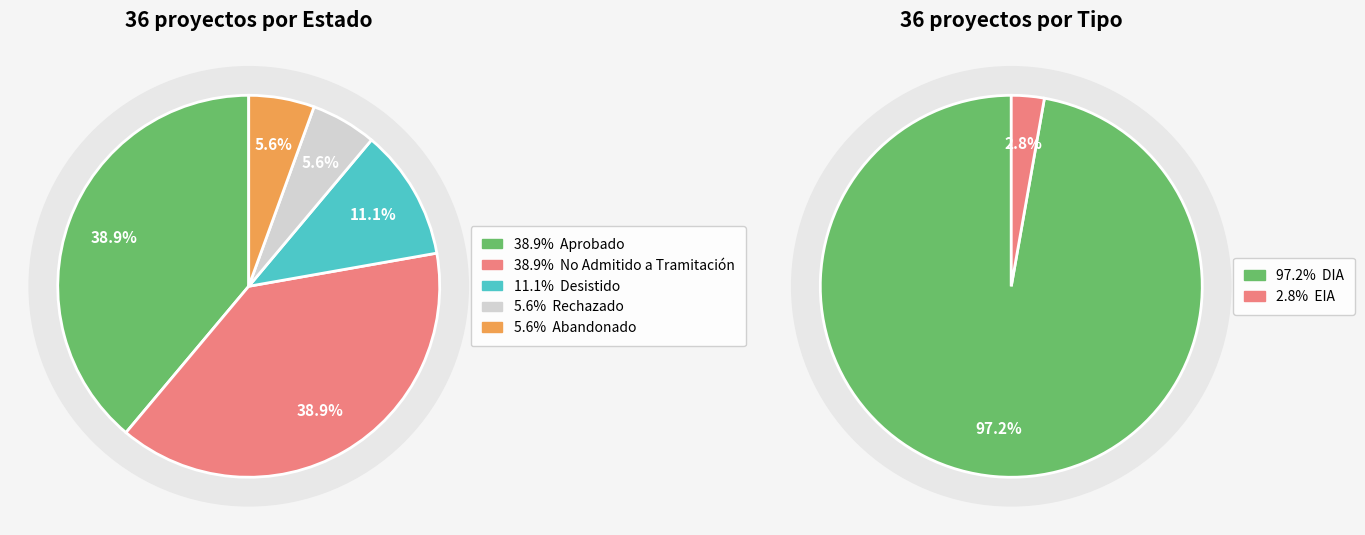

What percentage is the No Admitido a Tramitación slice, to the nearest percent?

39%